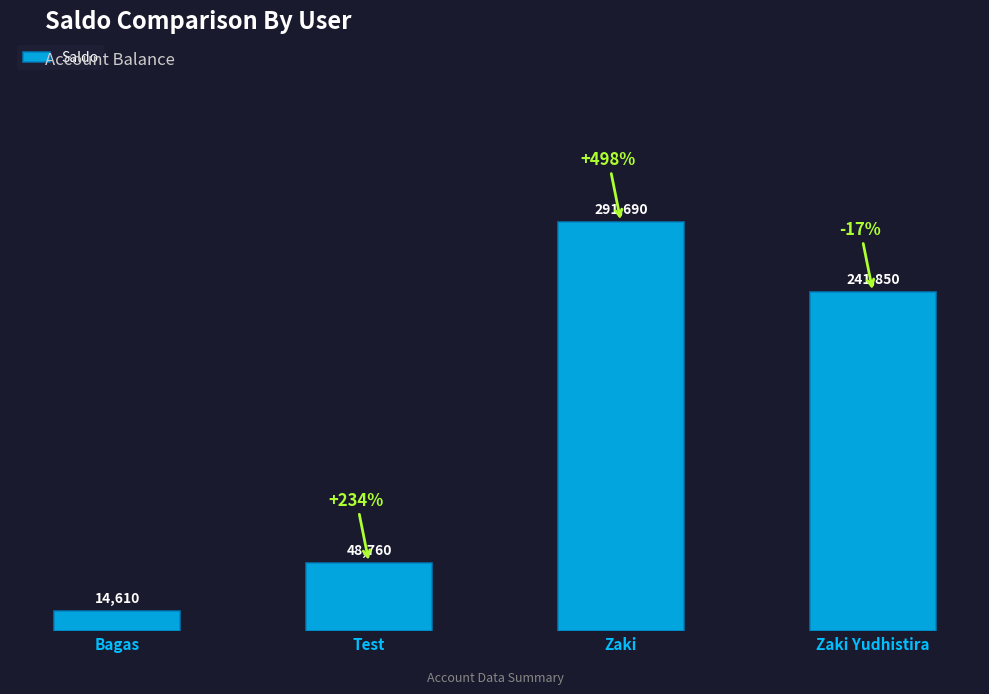

Rank the categories by value from highest to lowest.

Zaki, Zaki Yudhistira, Test, Bagas